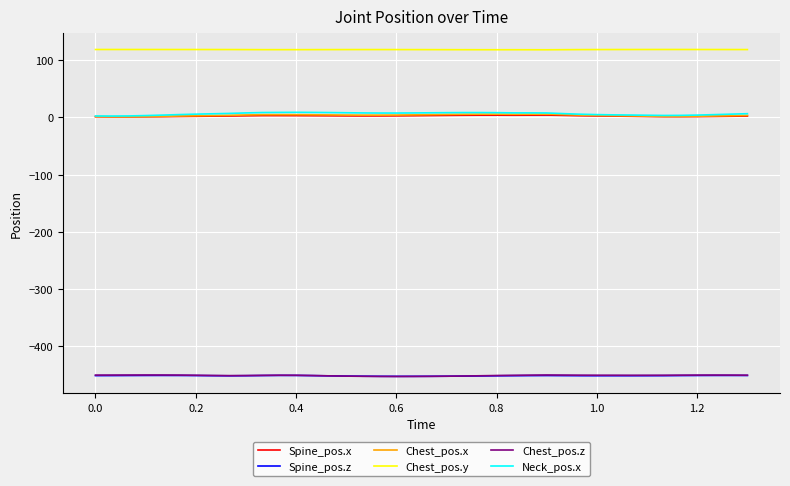

True or false: Spine_pos.z and Chest_pos.y cross at least once.

False